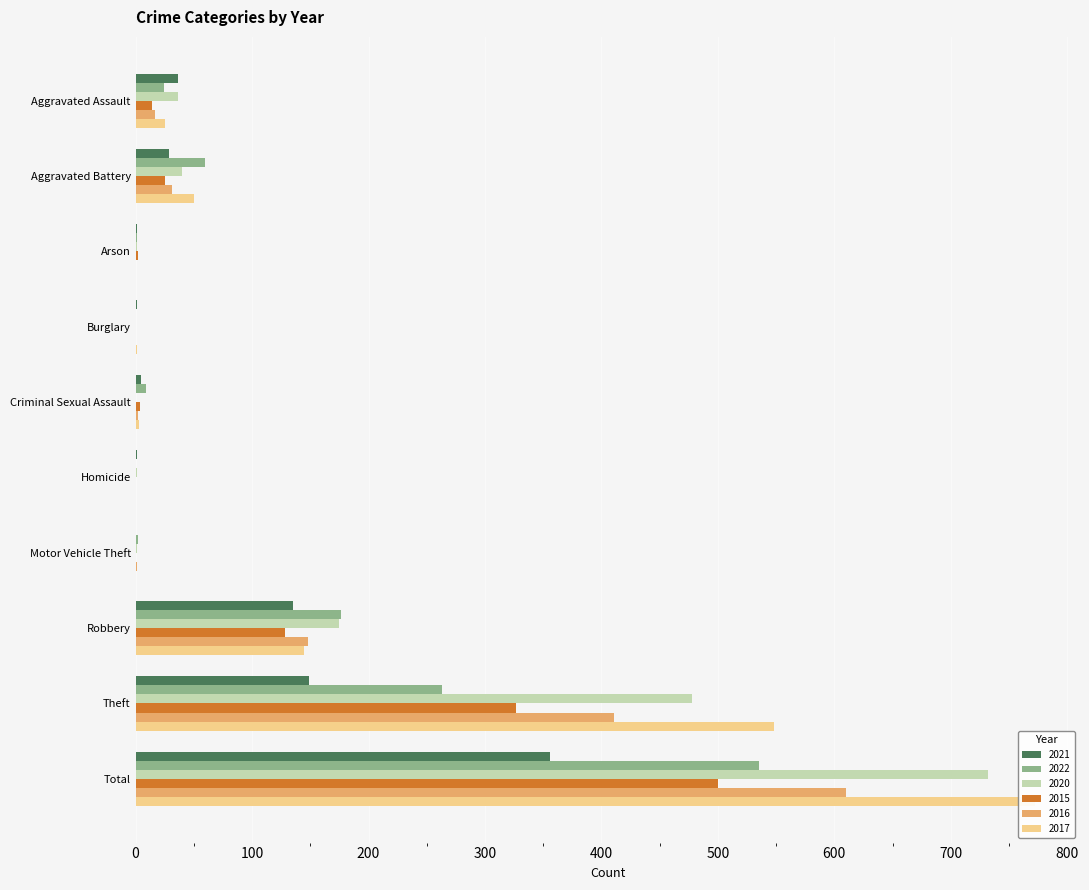

At how many categories does at least one series exceed 328?

2